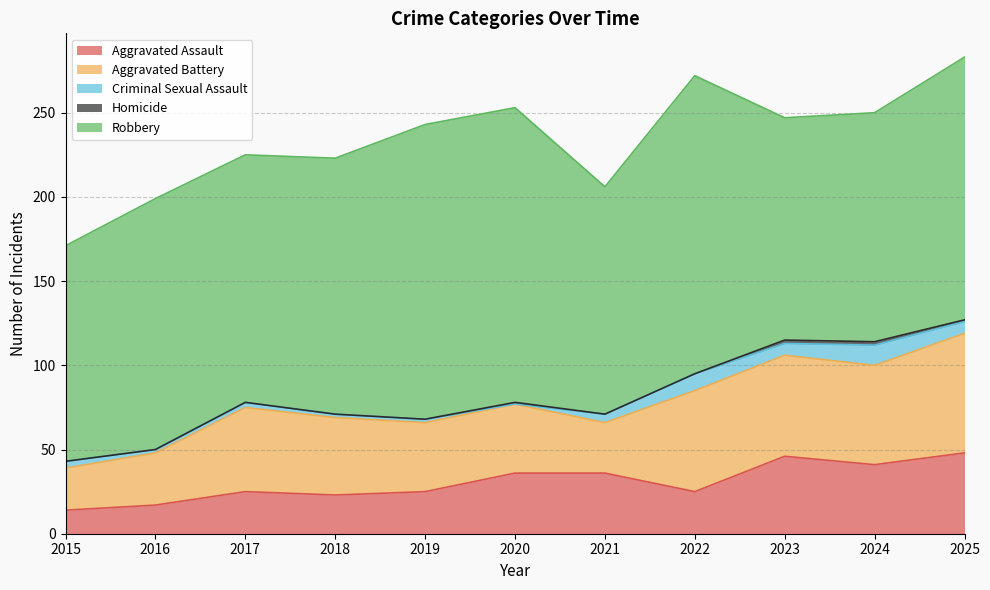

At which label does Aggravated Battery reach its peak?

2025